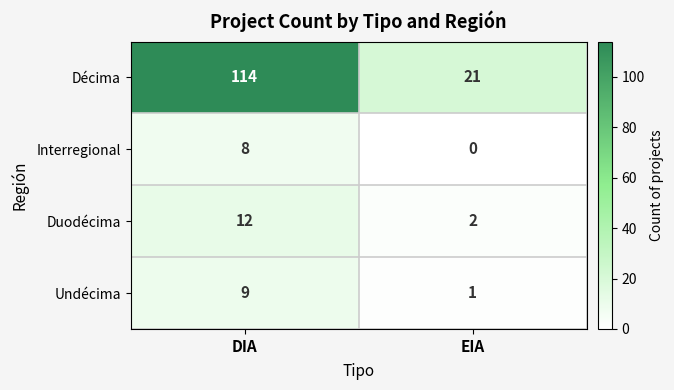

At which category does the chart reach its minimum across all series?

EIA